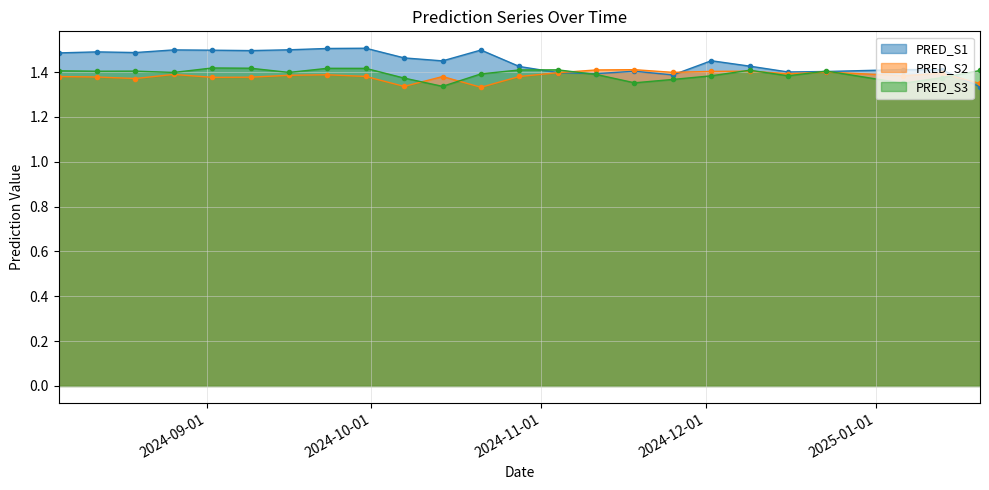

The value of PRED_S2 at 2025-01-06 is 1.4. True or false?

True